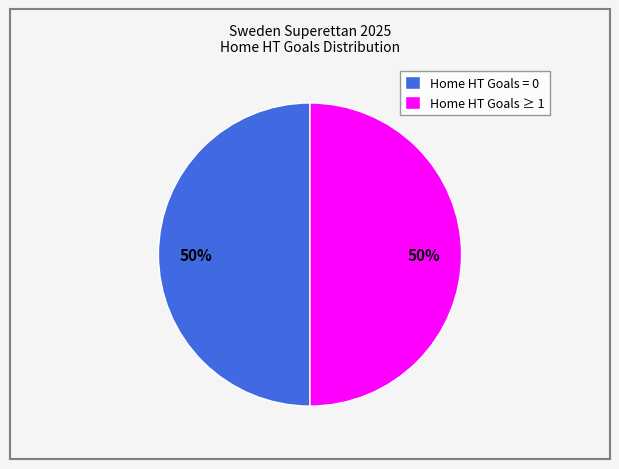

Approximately how many times larger is the value at Home HT Goals = 0 compared to Home HT Goals ≥ 1?

1.0